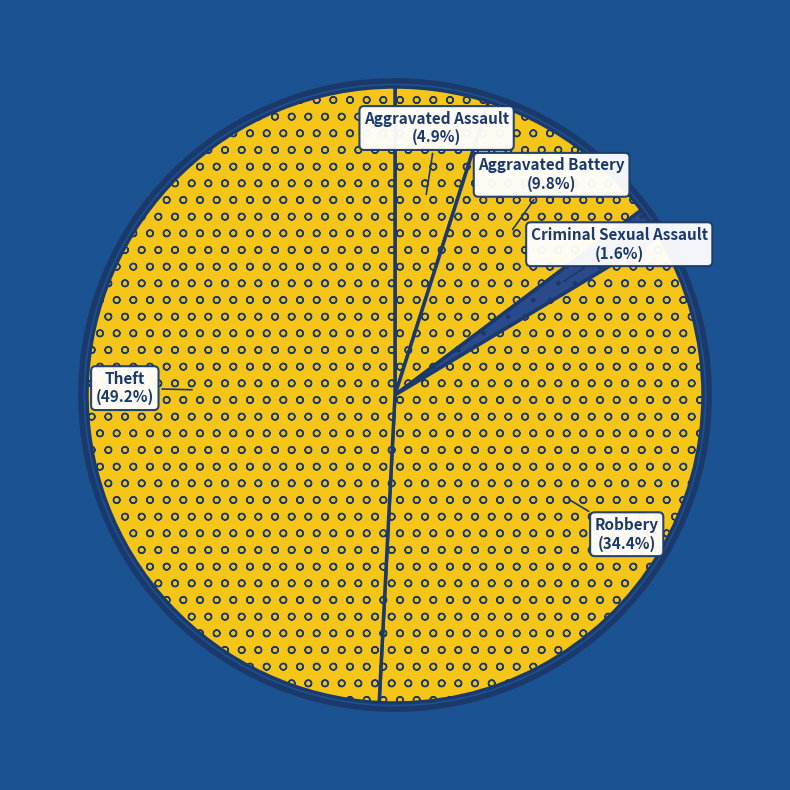

To the nearest percent, what portion does Aggravated Assault represent?

5%